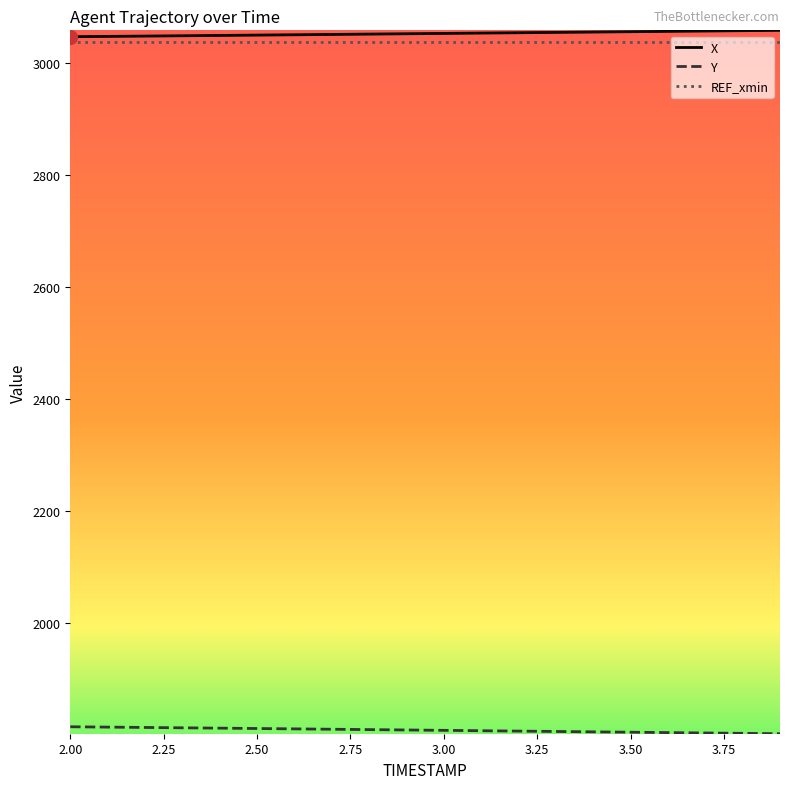

What is the lowest value of the REF_xmin series?

3036.5